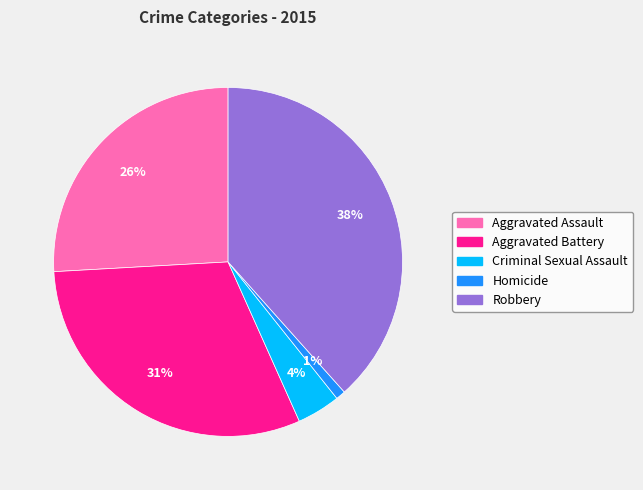

Rank the categories by value from lowest to highest.

Homicide, Criminal Sexual Assault, Aggravated Assault, Aggravated Battery, Robbery